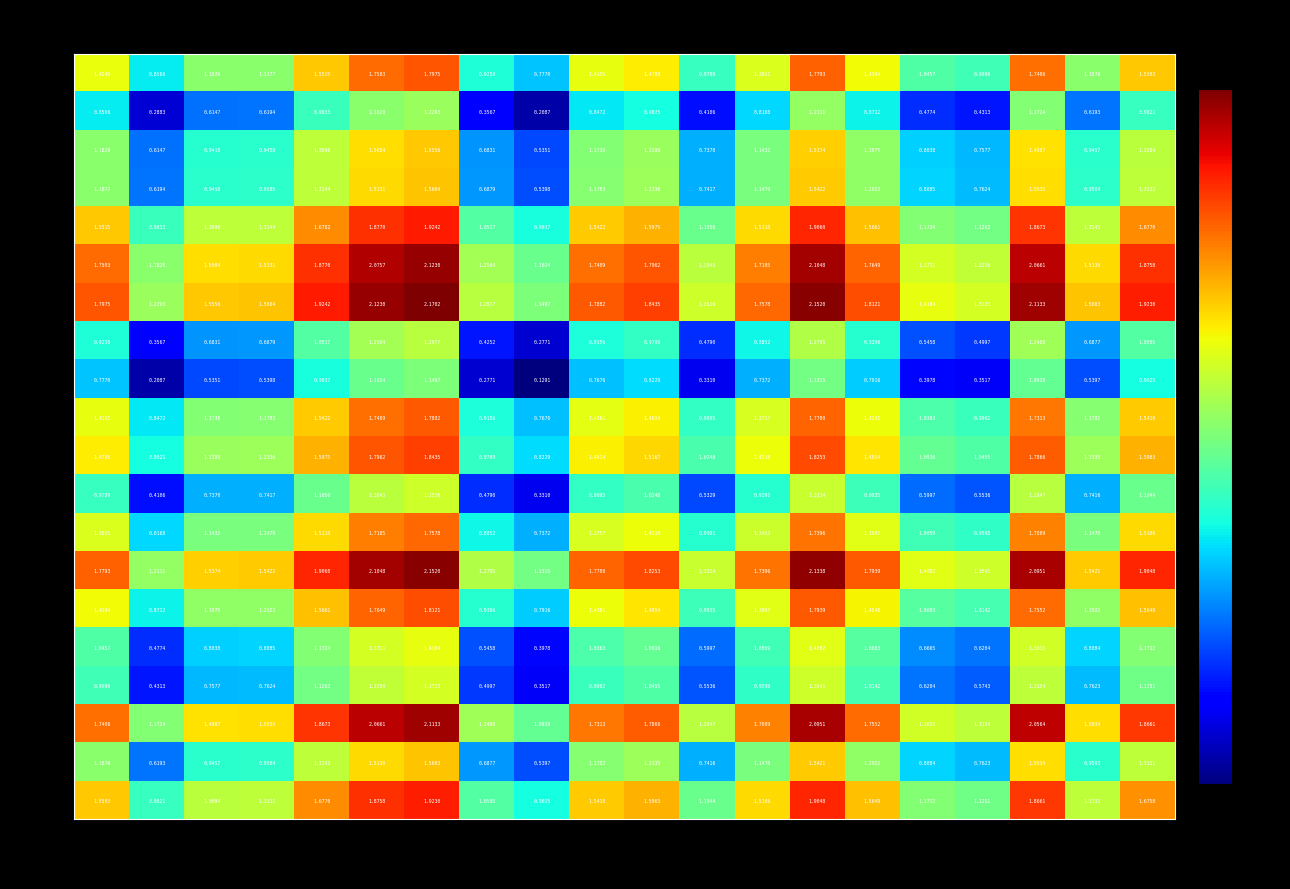

How many categories are shown in the chart?

20